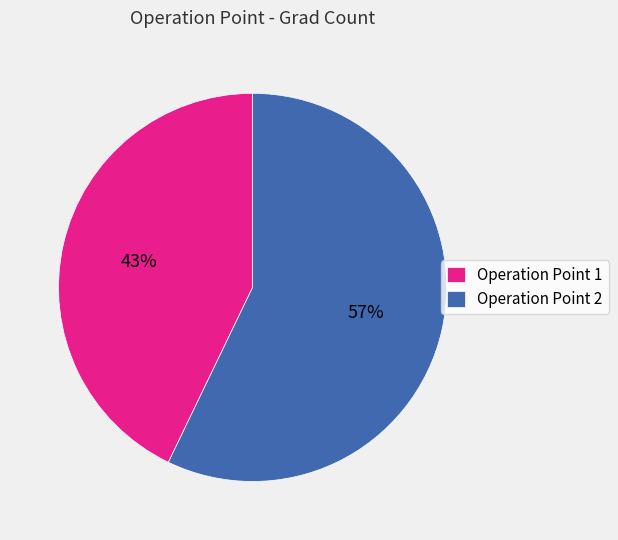

What is the majority slice?

Operation Point 2